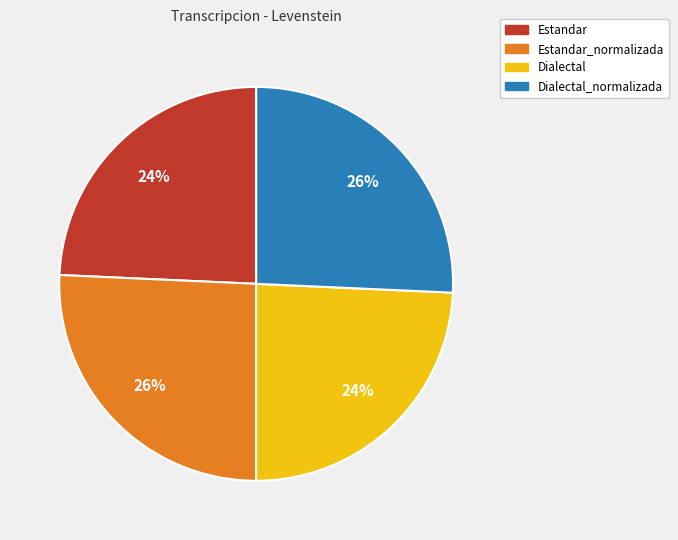

How many slices are in this pie chart?

4